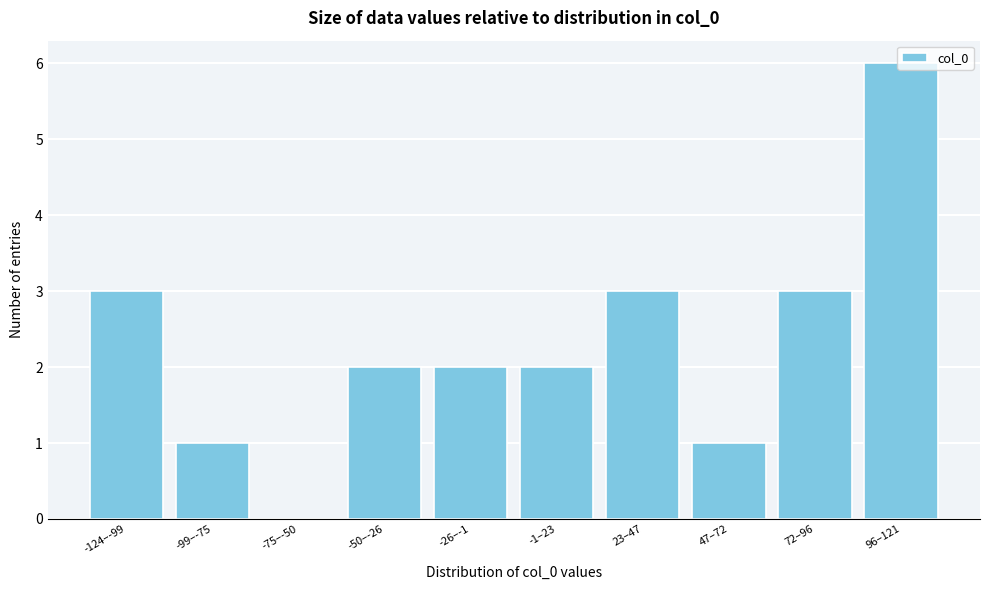

Approximately how many times larger is the value at -26–-1 compared to 96–121?

0.3